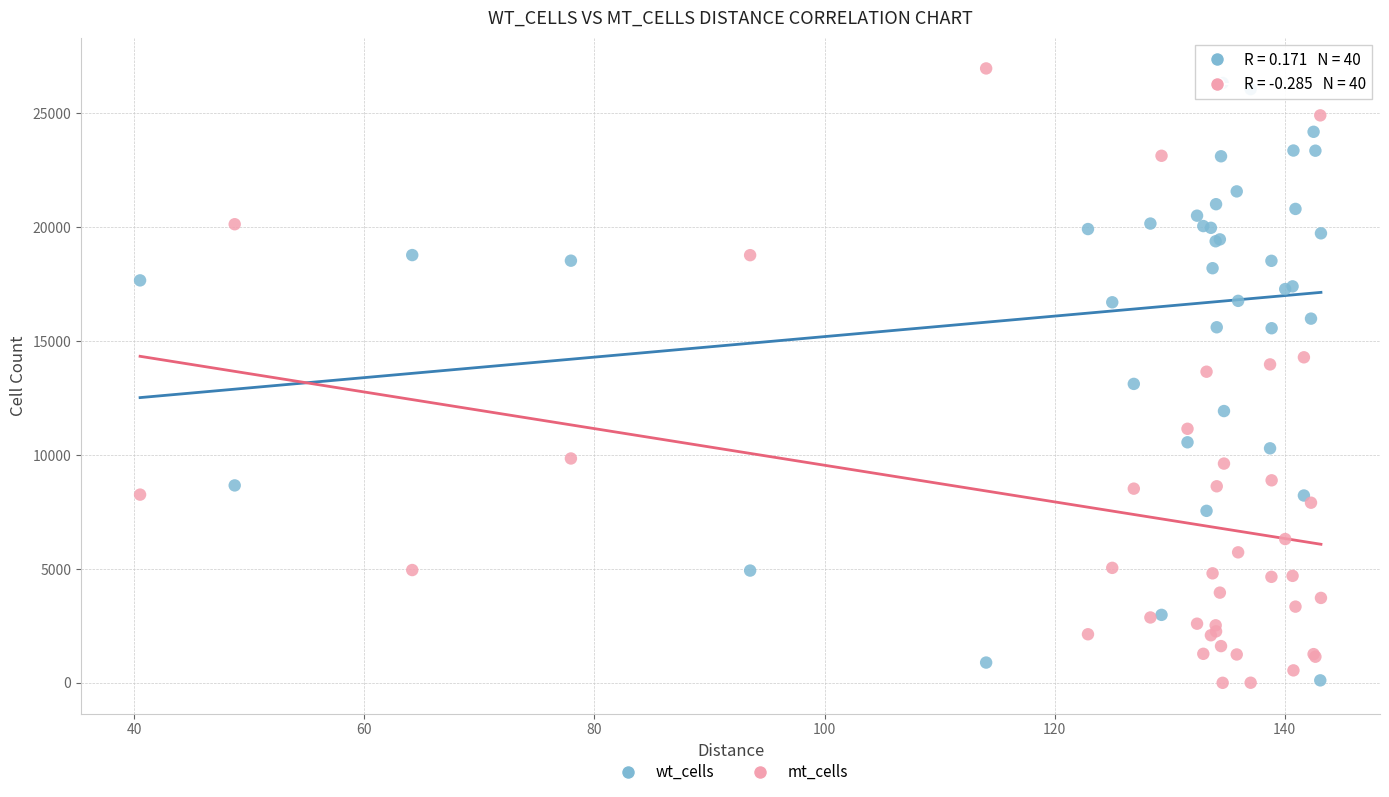

Which series has the largest Y range (max minus min)?

mt_cells